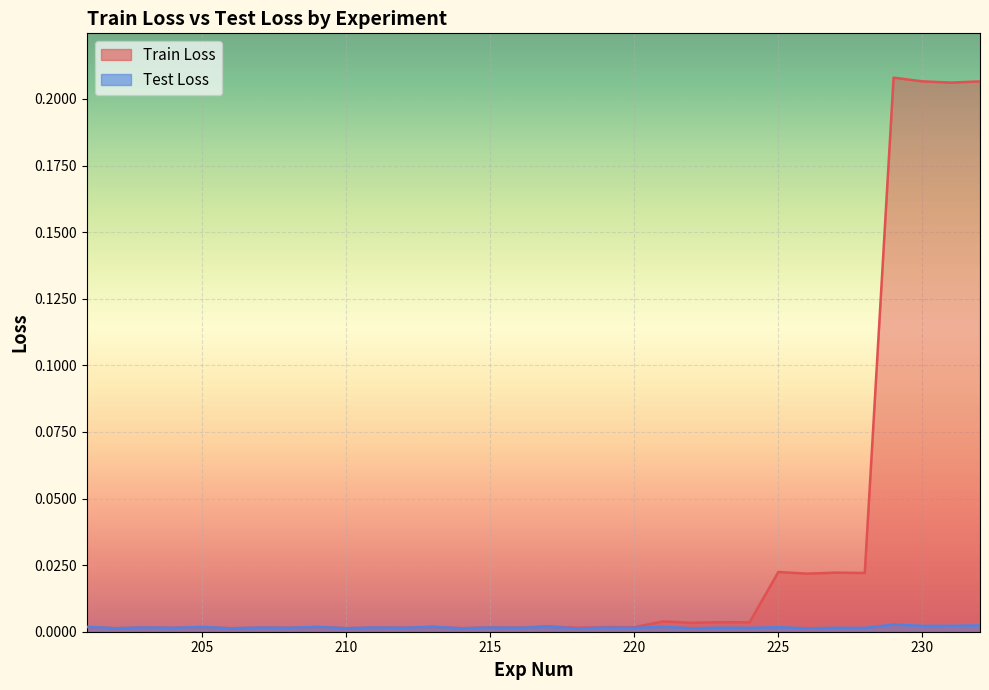

True or false: Train Loss and Test Loss intersect in this chart.

True